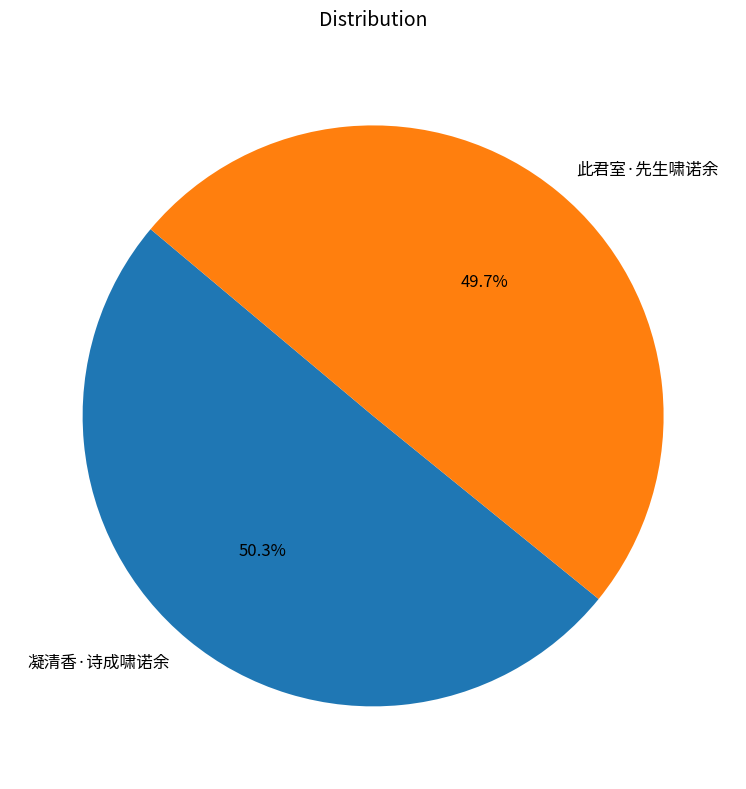

To the nearest percent, what percentage of the pie is 凝清香·诗成啸诺余?

50%